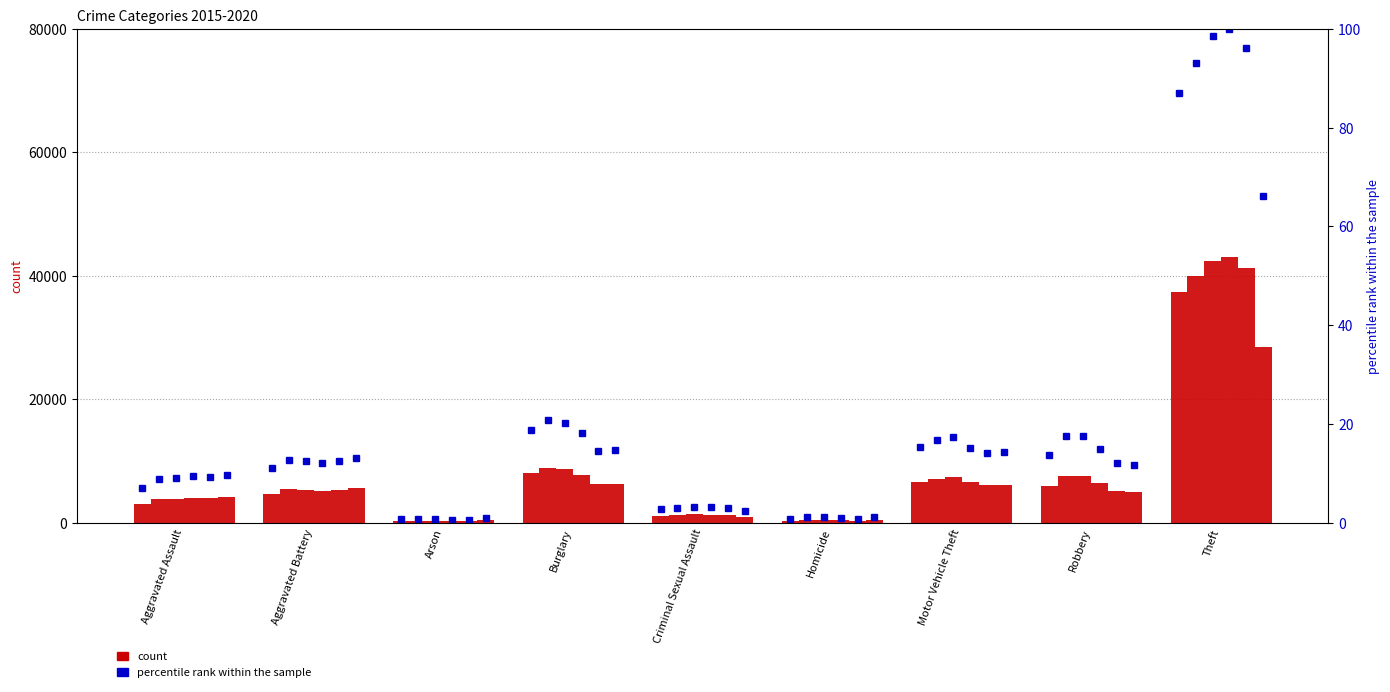

What position from the left is Theft?

9